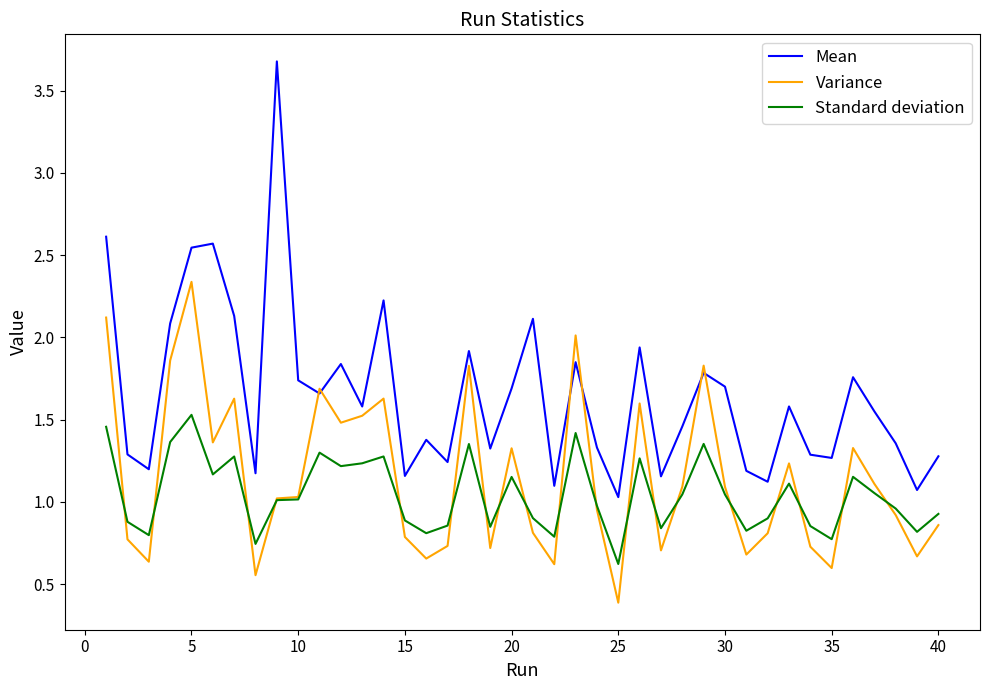

Which series has the largest range (max minus min)?

Mean